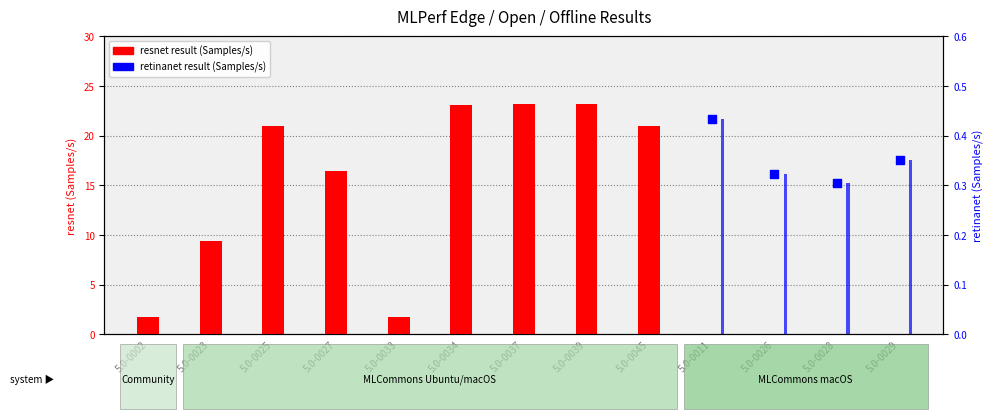

Which series has the widest spread of Y values?

resnet result